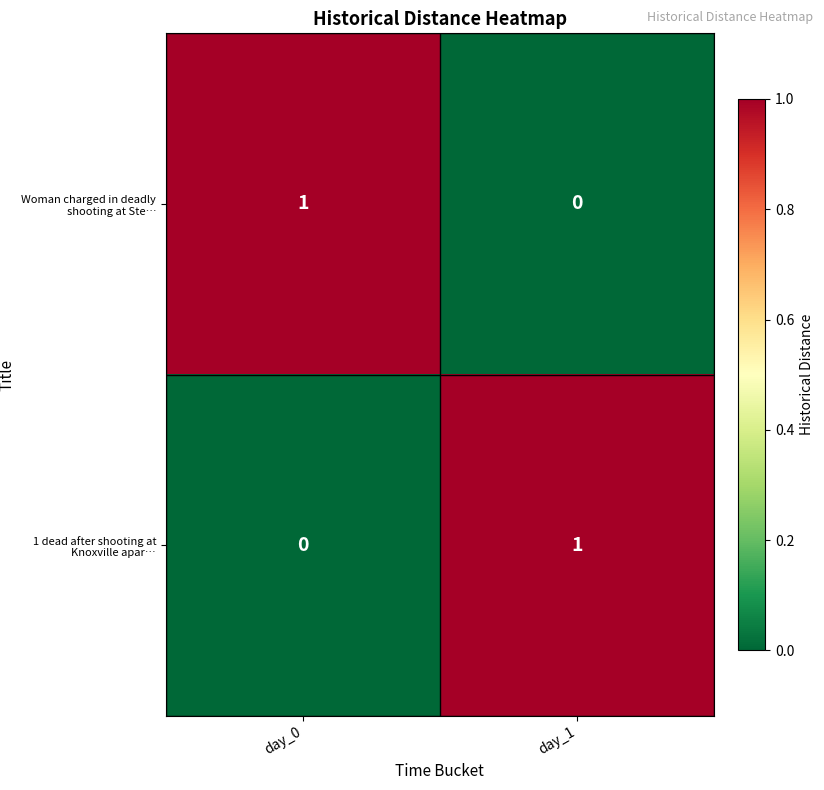

Which category has the highest value in the 1 dead after shooting at Knoxville apar… series?

day_1